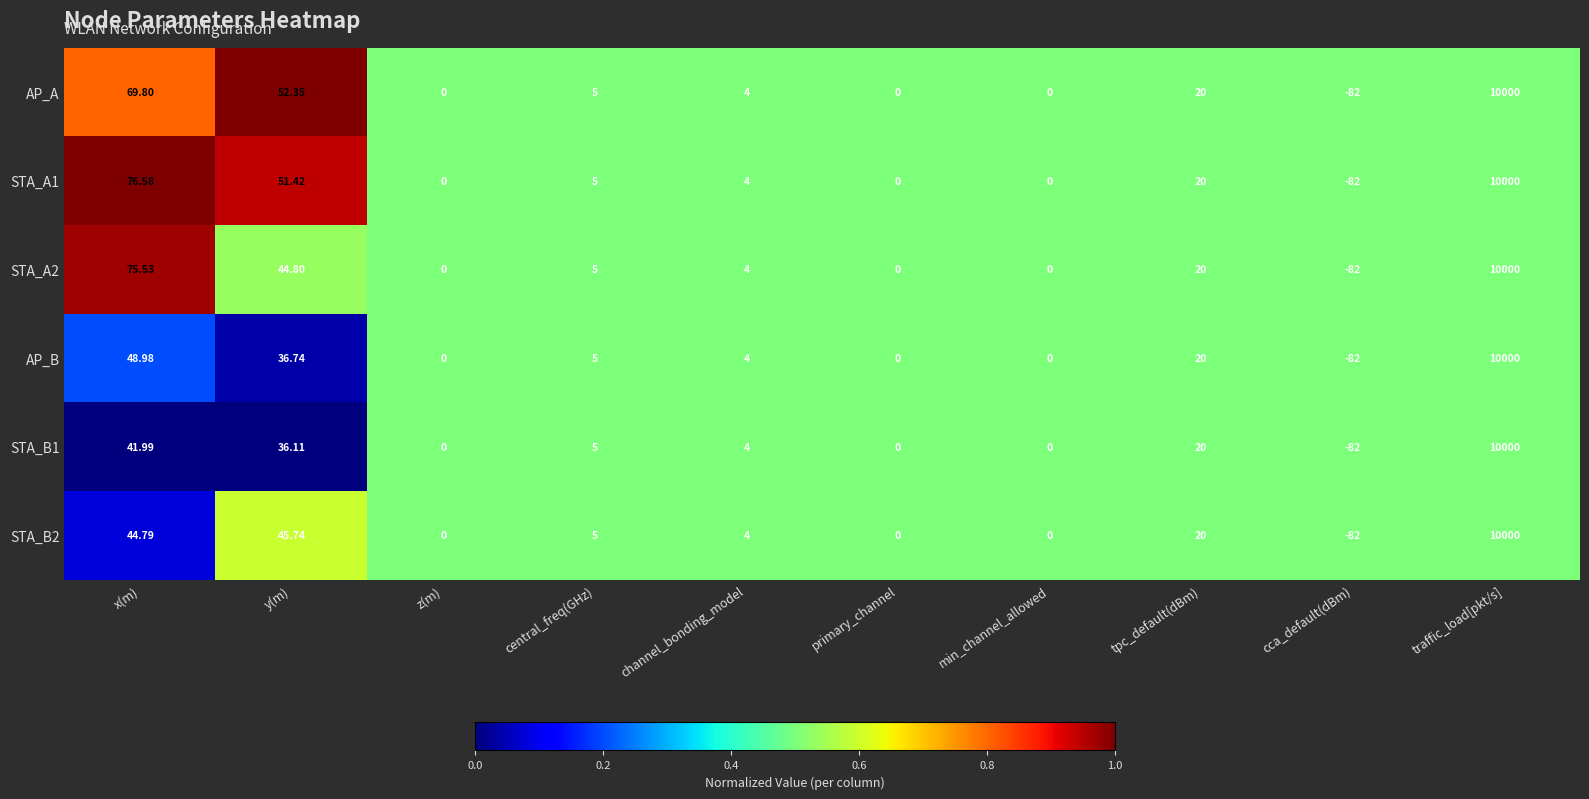

At which category is the sum across all series the highest?

traffic_load[pkt/s]